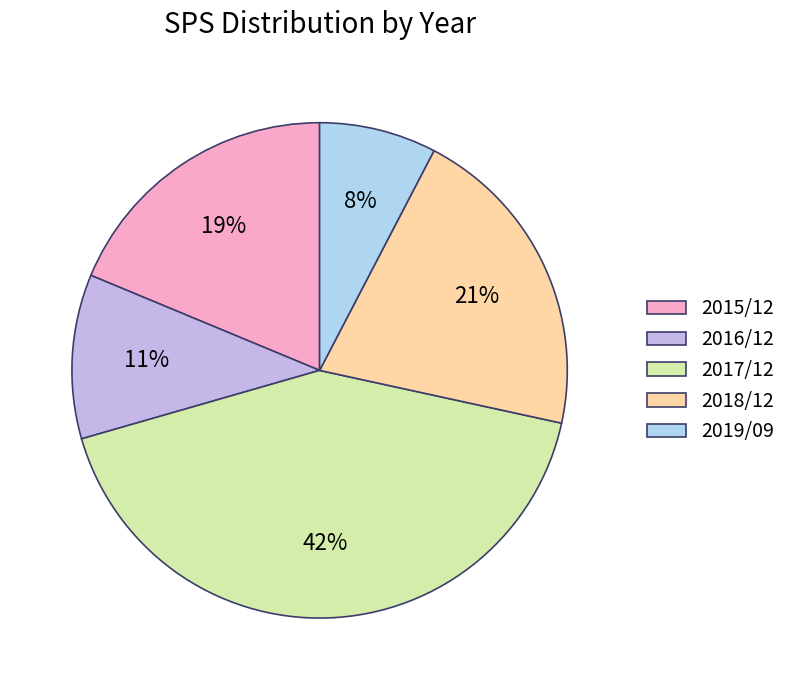

How many slices are in this pie chart?

5